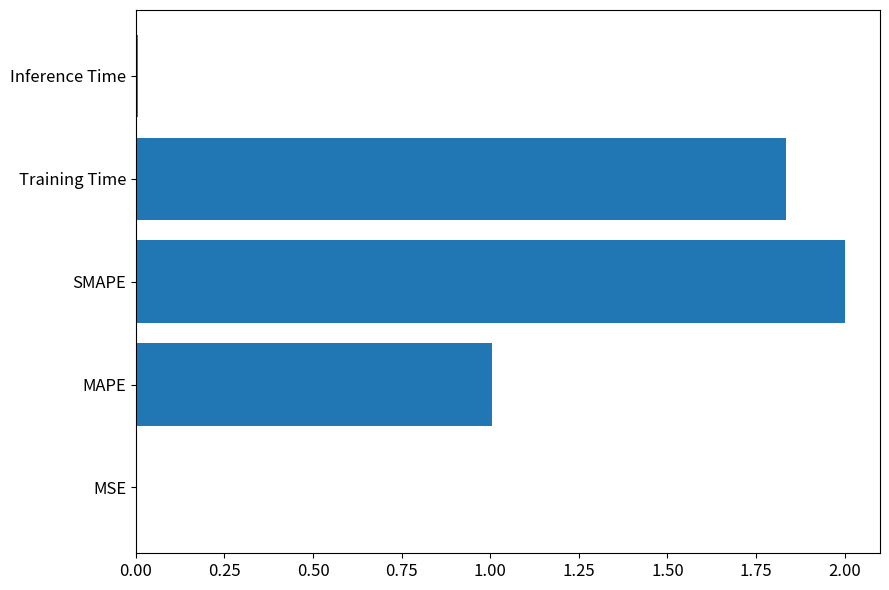

Is it true that the value at MAPE is 1.0?

True